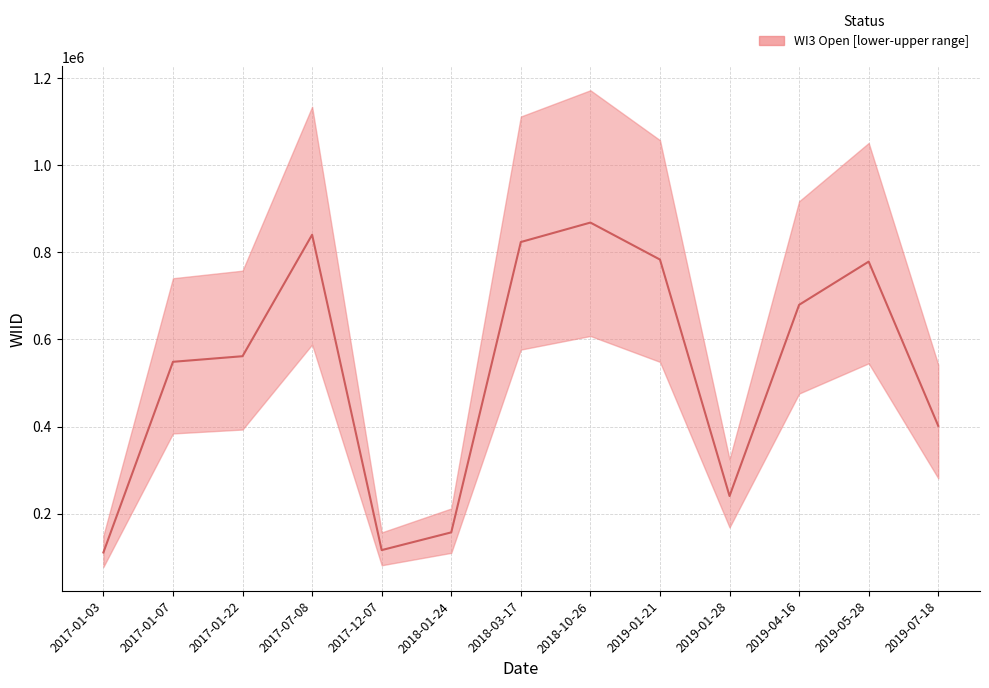

Which category has the highest value across all series?

2018-10-26